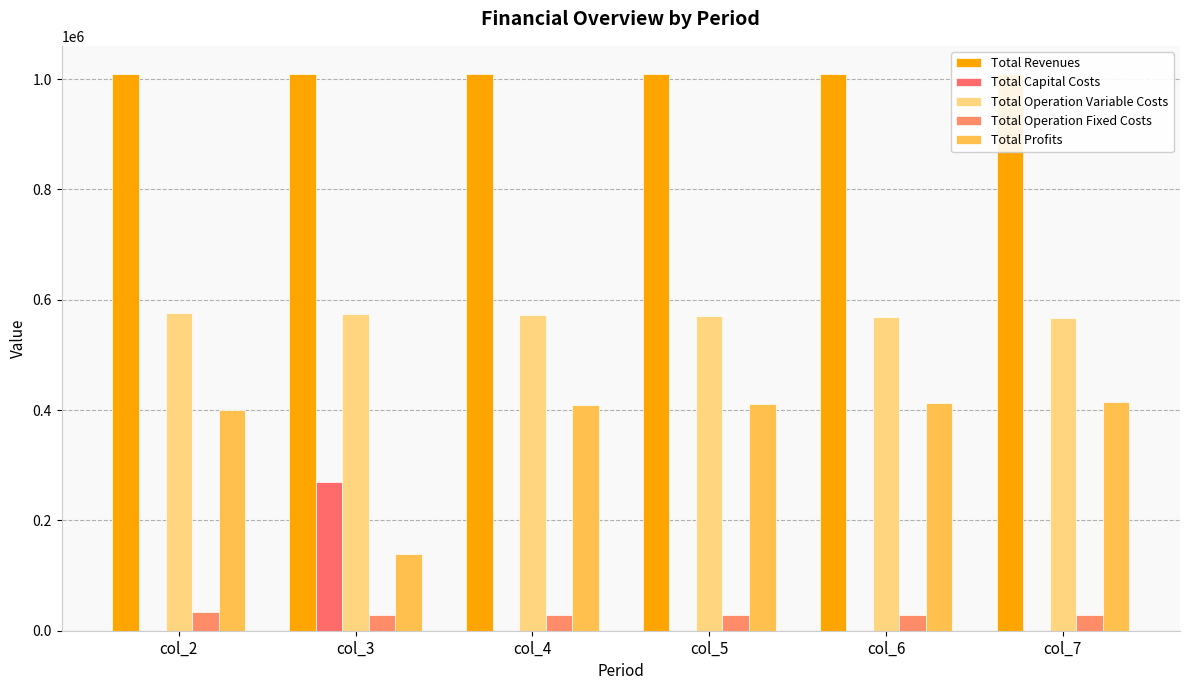

What is the approximate value of Total Revenues at col_3?

1009736.2